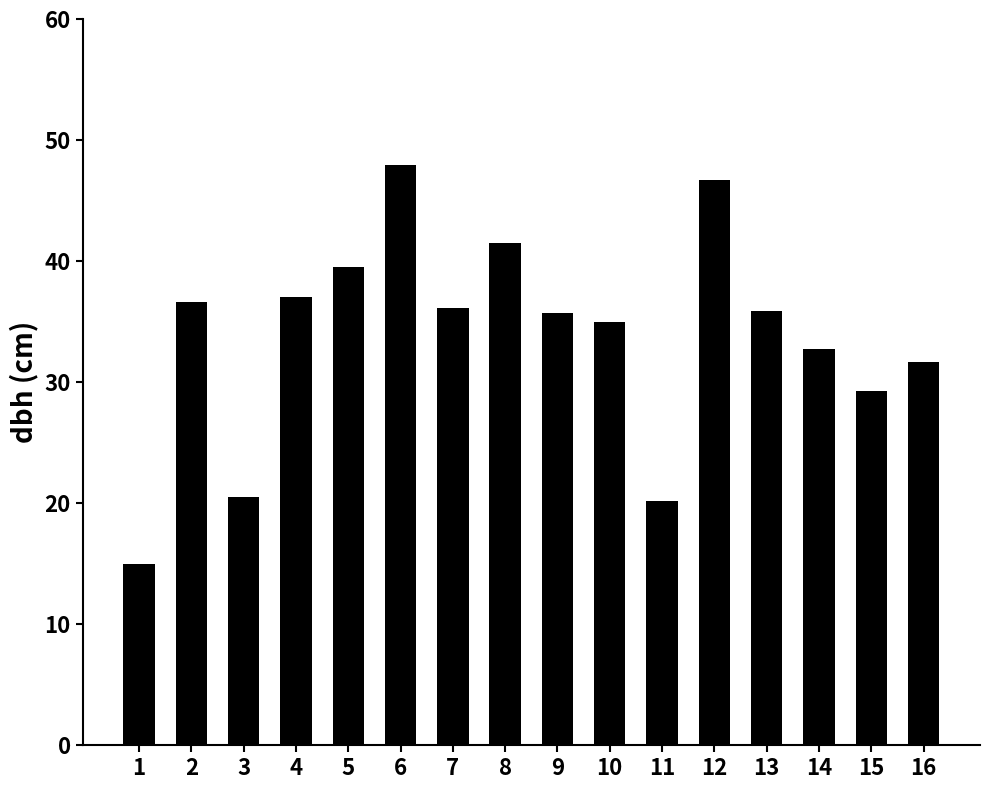

What is the sum of all values?

541.4